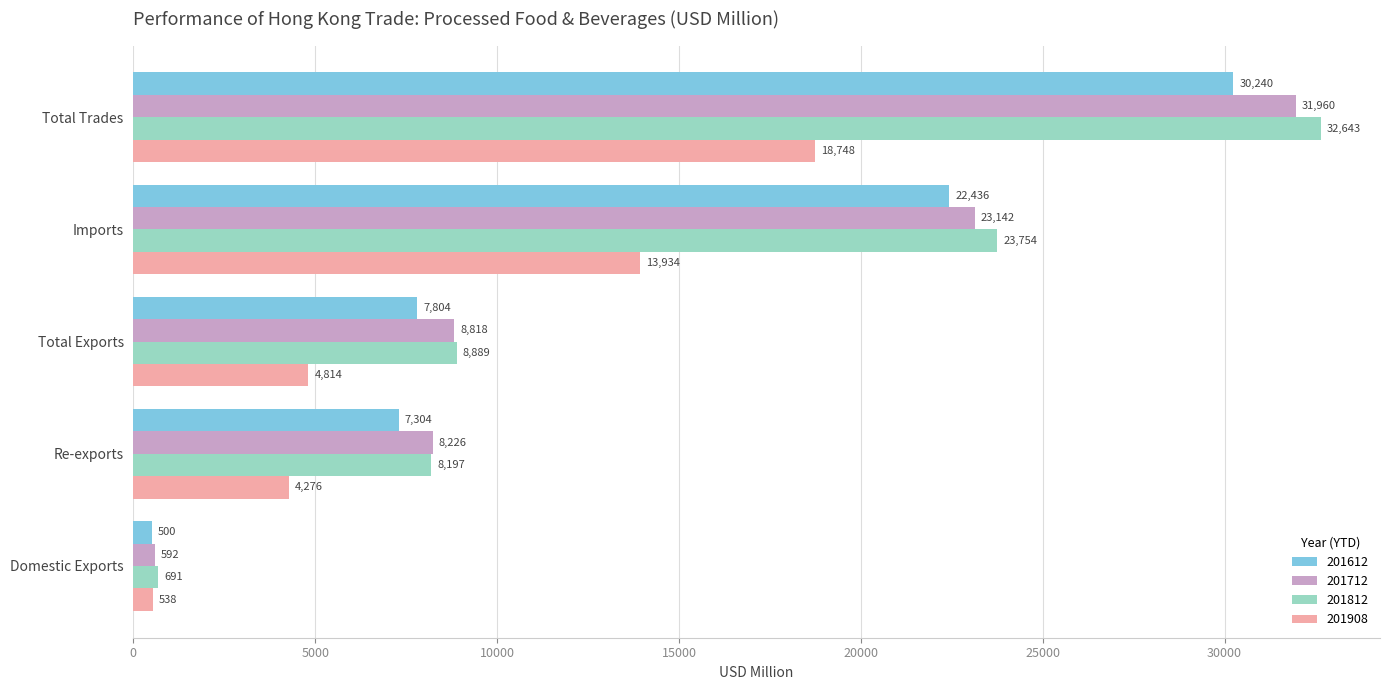

Is it true that 201712 equals 592.2 at Domestic Exports?

True